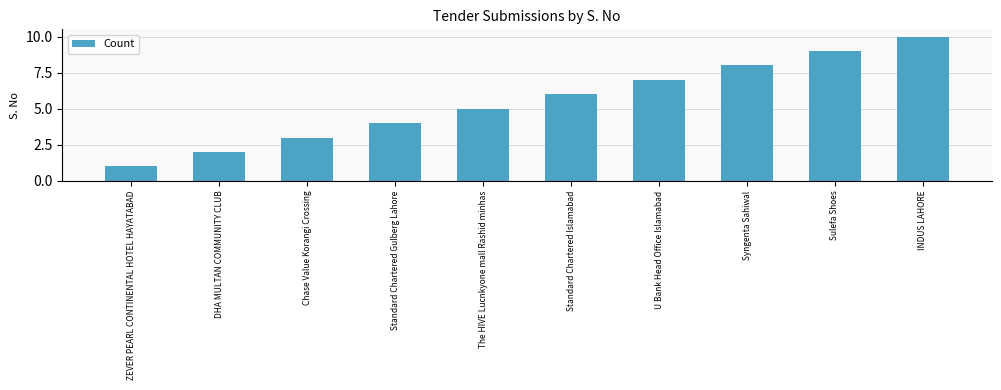

The chart shows a value of 1 at Chase Value Korangi Crossing. True or false?

False